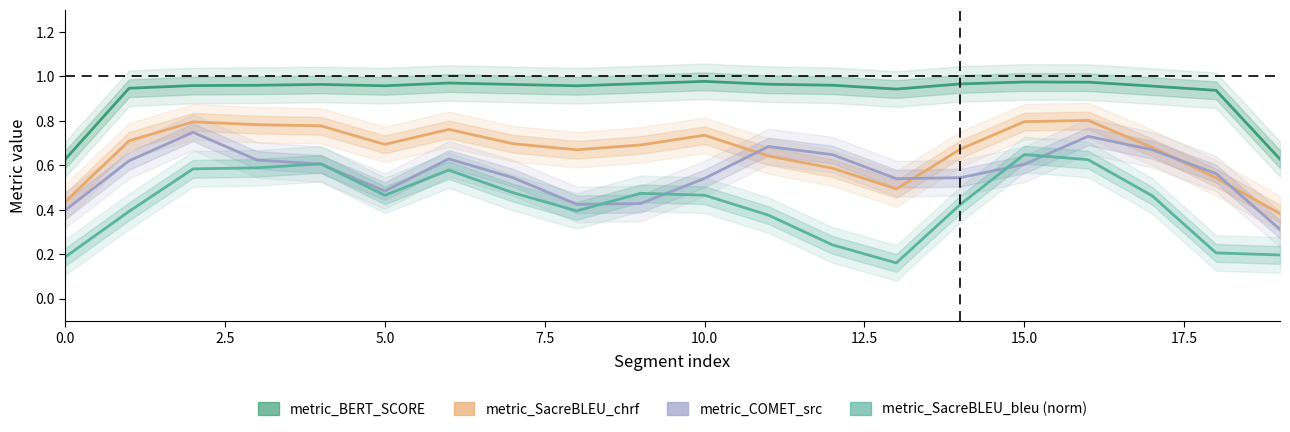

What is the difference between the maximum and second lowest values in the metric_BERT_SCORE series?

0.4